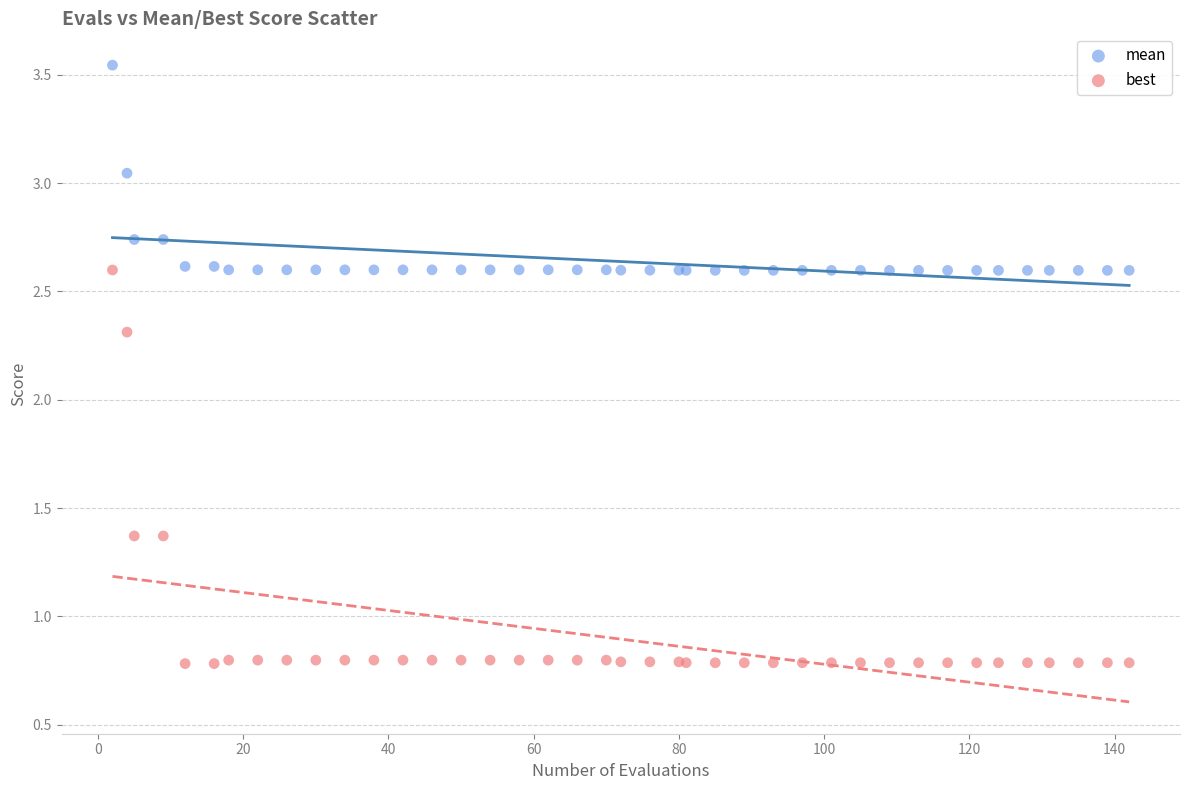

Which series reaches the minimum Y coordinate?

best